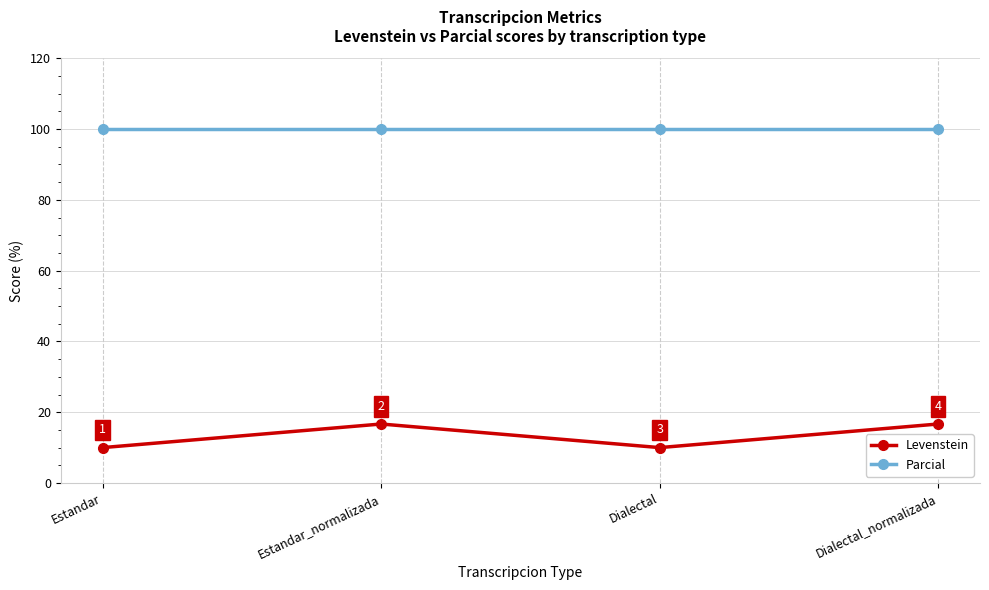

True or false: Parcial has a value of 100.0 at Estandar.

True